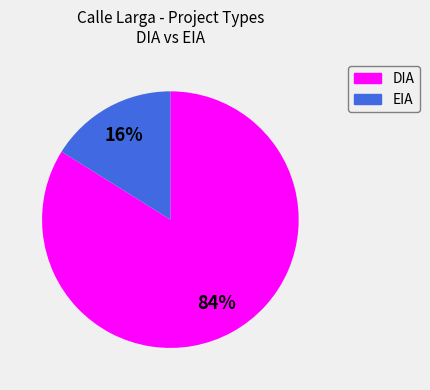

Do DIA and EIA together represent more than half of the pie?

Yes